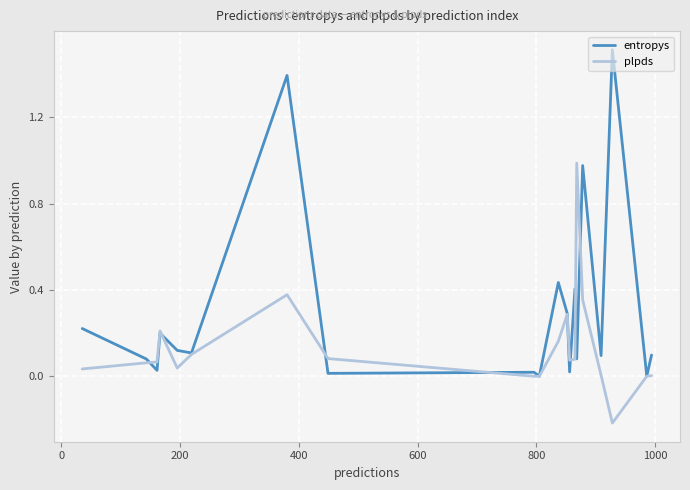

What is the maximum value shown in the chart?

1.5